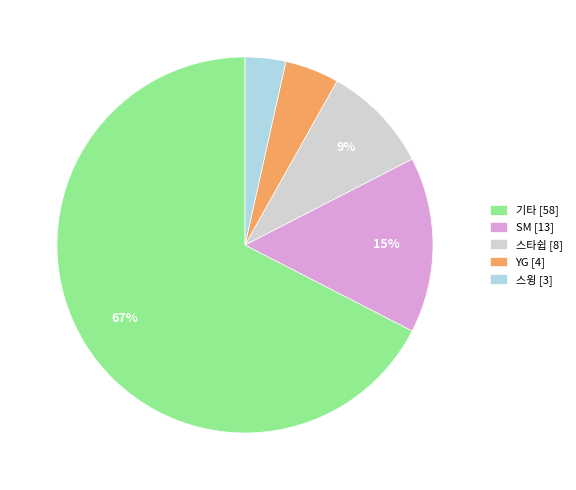

Between YG [4] and SM [13], which is larger?

SM [13]